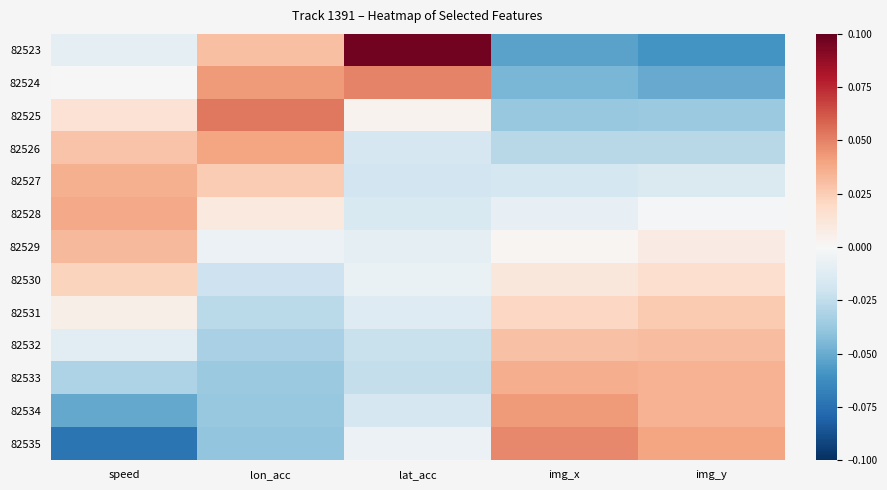

Reading left to right, transcribe all the data shown in this chart.

82523: speed=-0.0	lon_acc=0.0	lat_acc=0.1	img_x=-0.1	img_y=-0.1
82524: speed=-0.0	lon_acc=0.0	lat_acc=0.0	img_x=-0.0	img_y=-0.1
82525: speed=0.0	lon_acc=0.1	lat_acc=0.0	img_x=-0.0	img_y=-0.0
82526: speed=0.0	lon_acc=0.0	lat_acc=-0.0	img_x=-0.0	img_y=-0.0
82527: speed=0.0	lon_acc=0.0	lat_acc=-0.0	img_x=-0.0	img_y=-0.0
82528: speed=0.0	lon_acc=0.0	lat_acc=-0.0	img_x=-0.0	img_y=-0.0
82529: speed=0.0	lon_acc=-0.0	lat_acc=-0.0	img_x=0.0	img_y=0.0
82530: speed=0.0	lon_acc=-0.0	lat_acc=-0.0	img_x=0.0	img_y=0.0
82531: speed=0.0	lon_acc=-0.0	lat_acc=-0.0	img_x=0.0	img_y=0.0
82532: speed=-0.0	lon_acc=-0.0	lat_acc=-0.0	img_x=0.0	img_y=0.0
82533: speed=-0.0	lon_acc=-0.0	lat_acc=-0.0	img_x=0.0	img_y=0.0
82534: speed=-0.1	lon_acc=-0.0	lat_acc=-0.0	img_x=0.0	img_y=0.0
82535: speed=-0.1	lon_acc=-0.0	lat_acc=-0.0	img_x=0.0	img_y=0.0